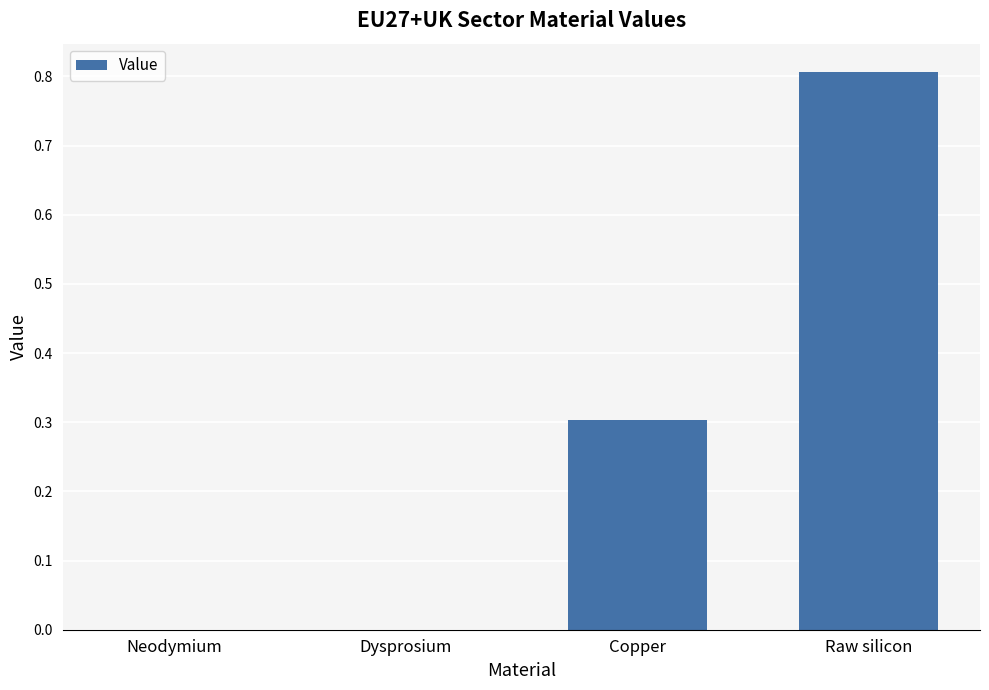

True or false: the data shows 0.8 at Raw silicon.

True